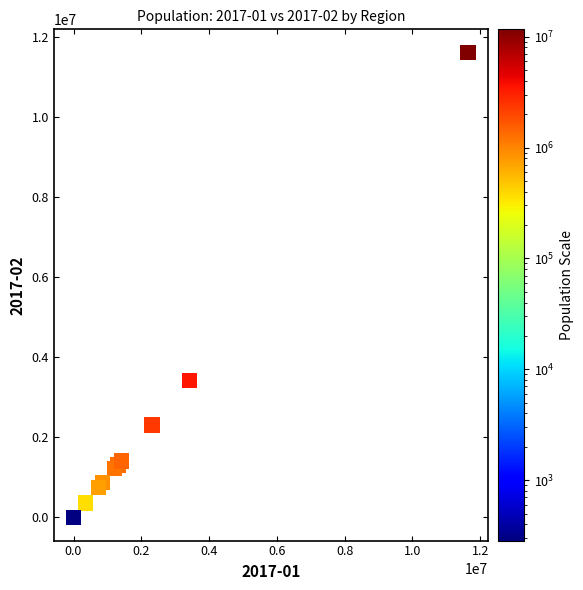

What Y value in the scatter plot is closest to 5809913?

3413074